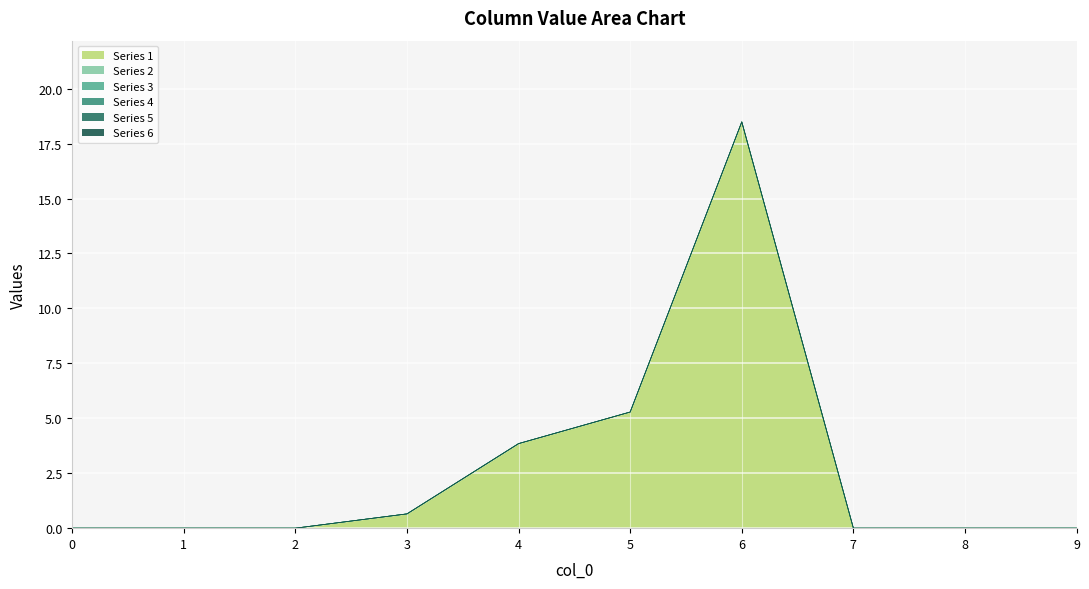

How many lines are shown in the chart?

6